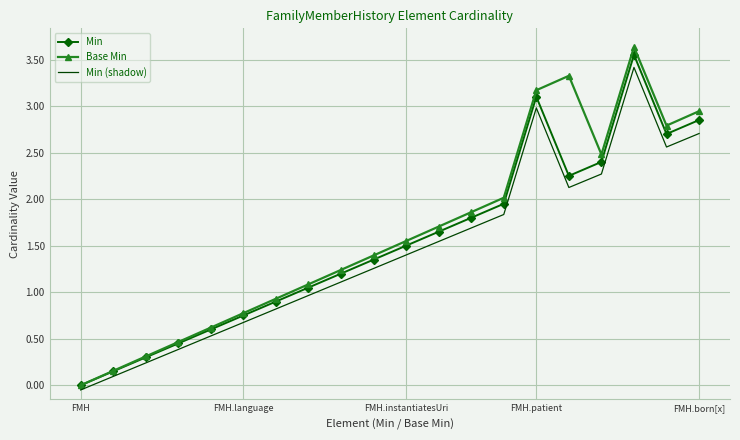

What is the sum of all Base Min values?

32.5